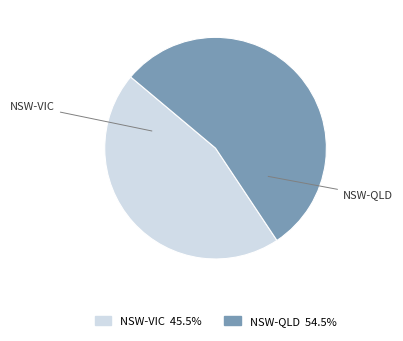

Which has a higher value, NSW-VIC or NSW-QLD?

NSW-QLD